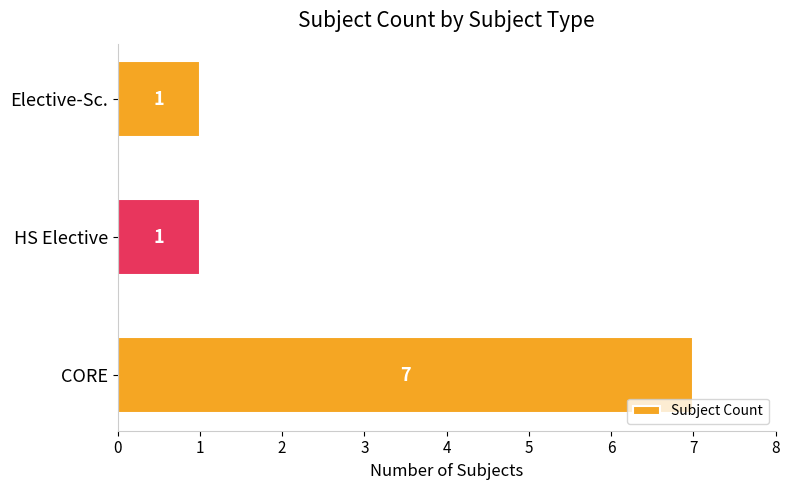

What is the difference between the maximum and minimum values?

6